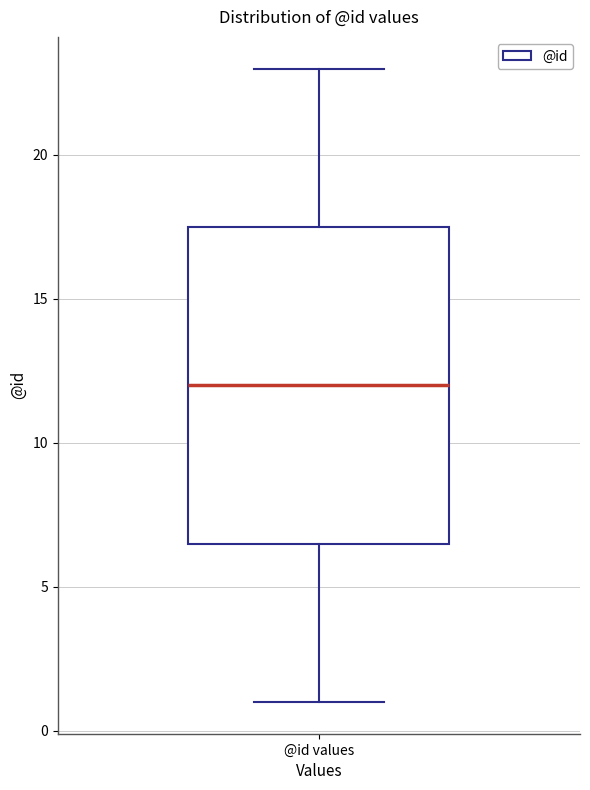

Where does the lower whisker of the box for @id values end on the y-axis? The values are not printed on the chart, so give them approximately, as read against the axis.

1.0